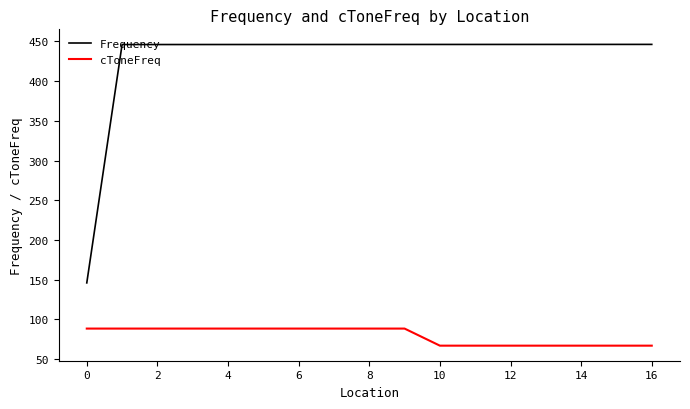

True or false: cToneFreq and Frequency cross at least once.

False